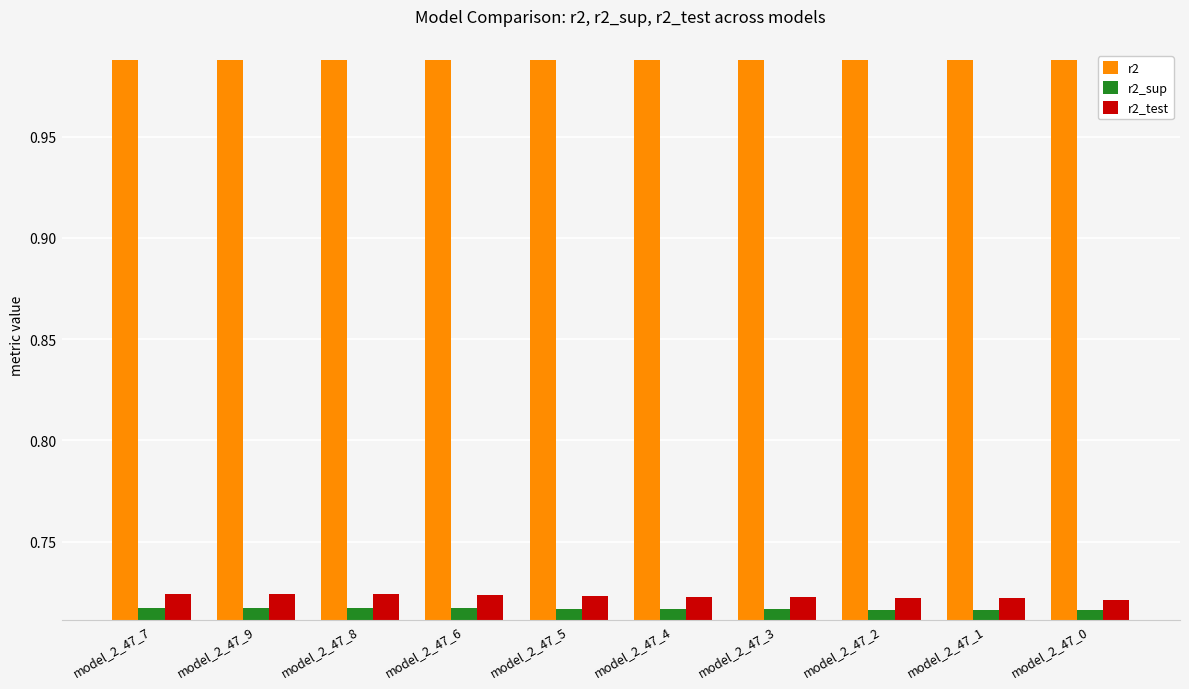

Are the bars grouped side by side (vs. stacked)?

Yes